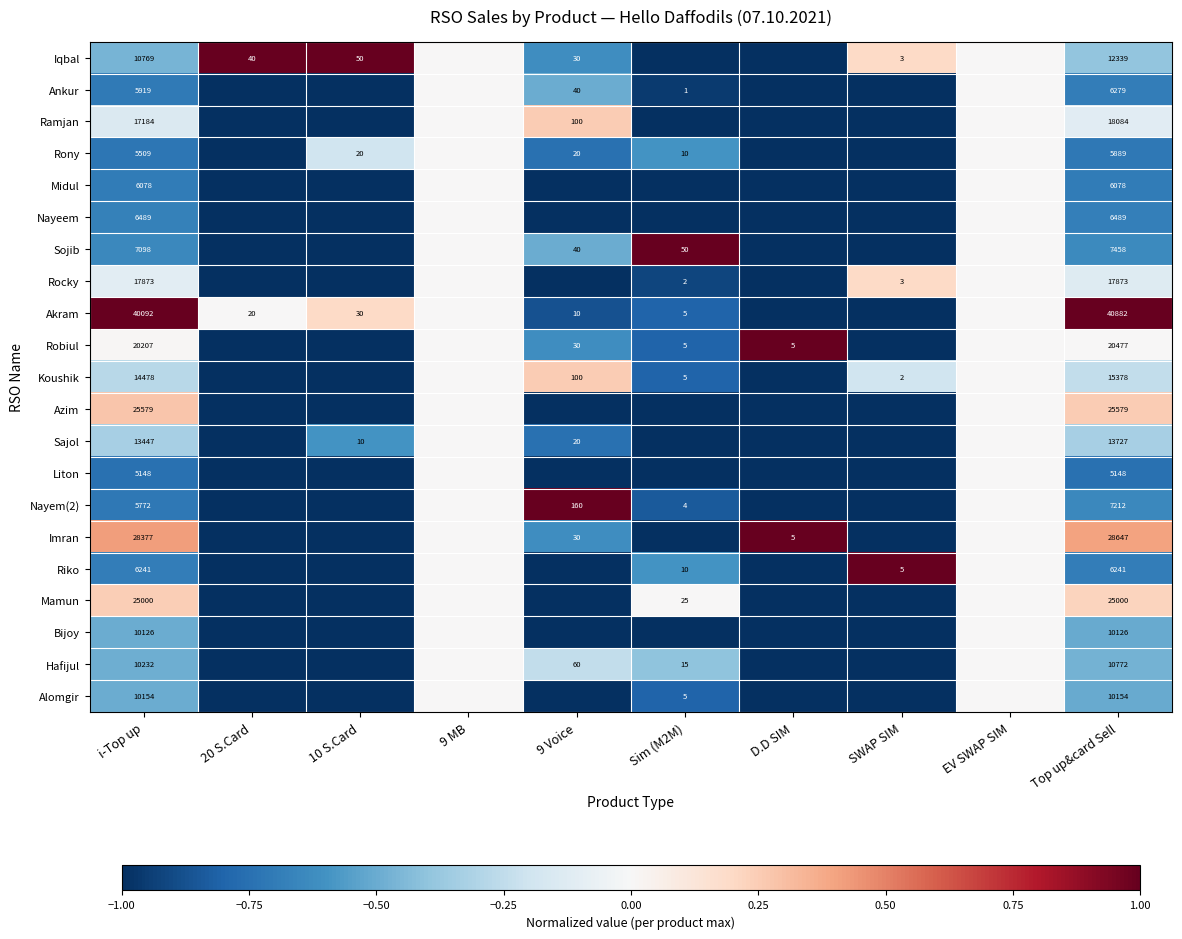

How many series are shown in this chart?

21